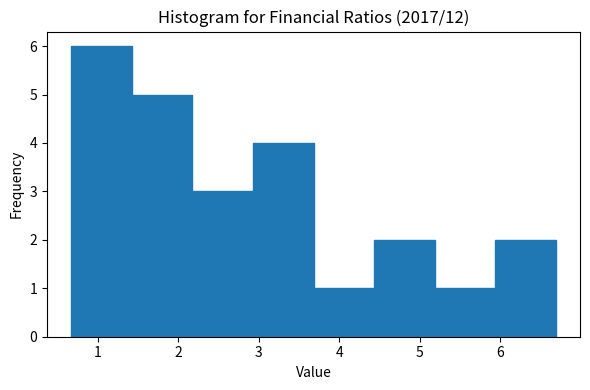

Reading left to right, transcribe this chart: for each bar, give the range it covers on the x-axis and its height. Neither the bar edges nor the heights are printed on the chart, so give them approximately, as read against the axes.

0.7 to 1.4: 6
1.4 to 2.2: 5
2.2 to 2.9: 3
2.9 to 3.7: 4
3.7 to 4.4: 1
4.4 to 5.2: 2
5.2 to 5.9: 1
5.9 to 6.7: 2